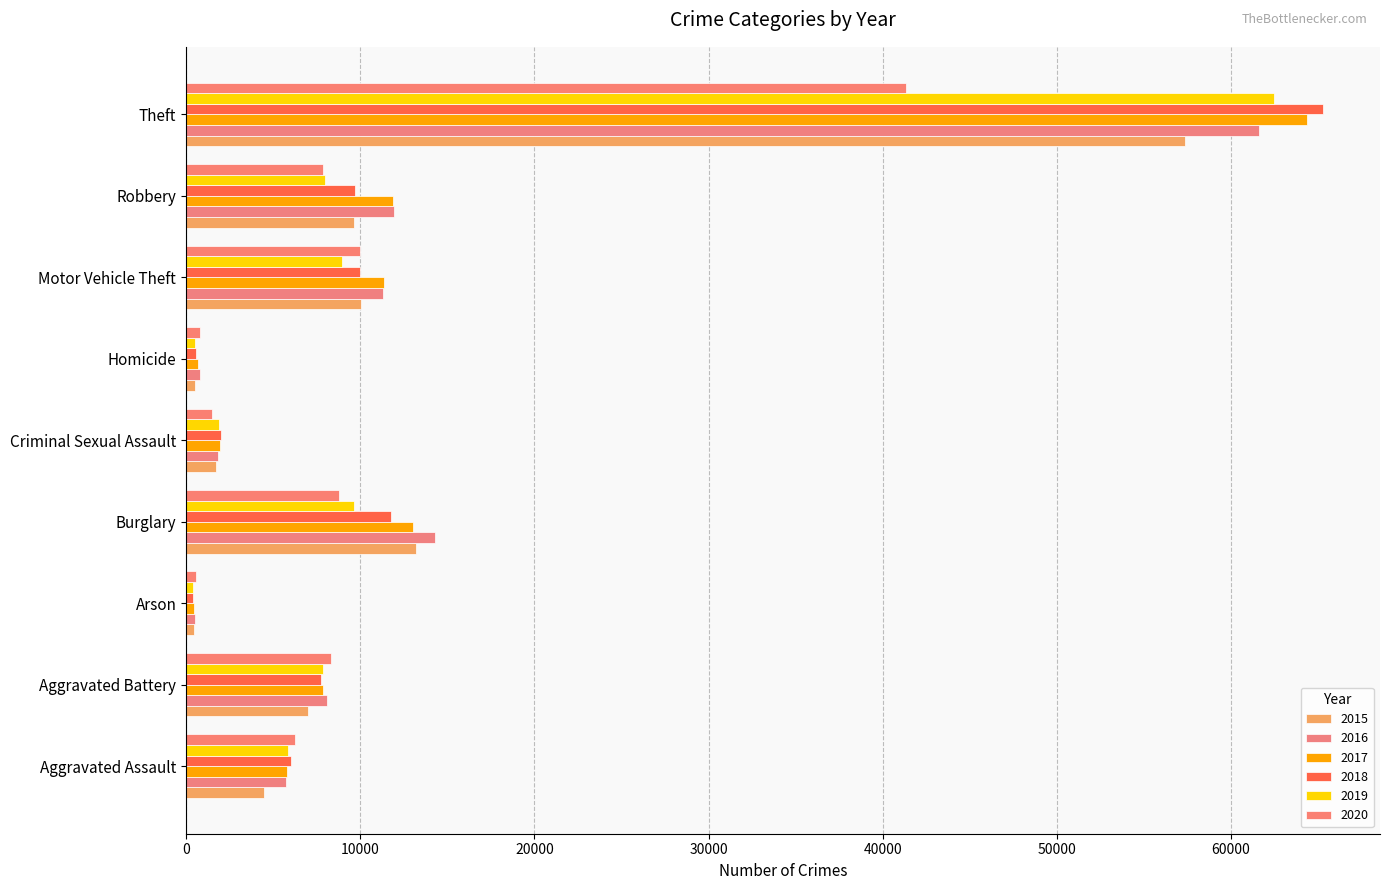

The value of 2019 at Aggravated Battery is 4831. True or false?

False